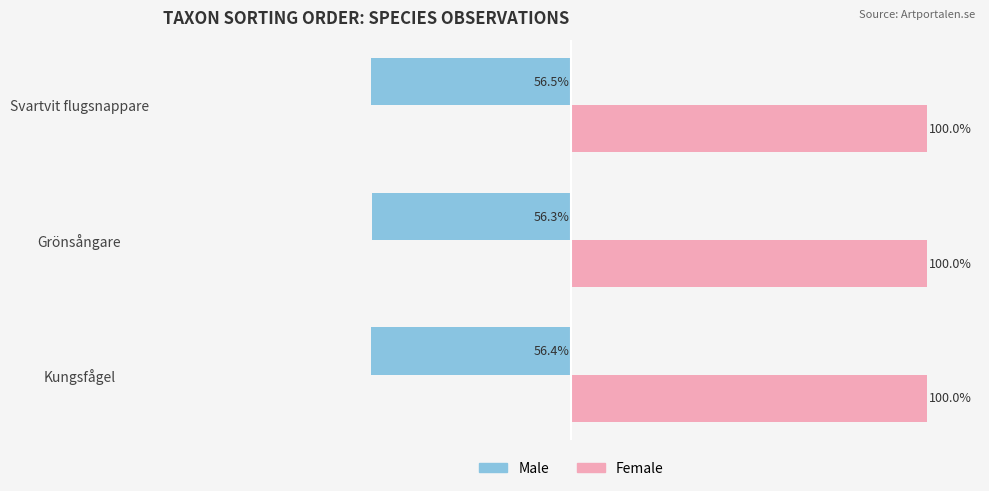

Is the value of Male at Svartvit flugsnappare greater than the value of Female at Svartvit flugsnappare?

No